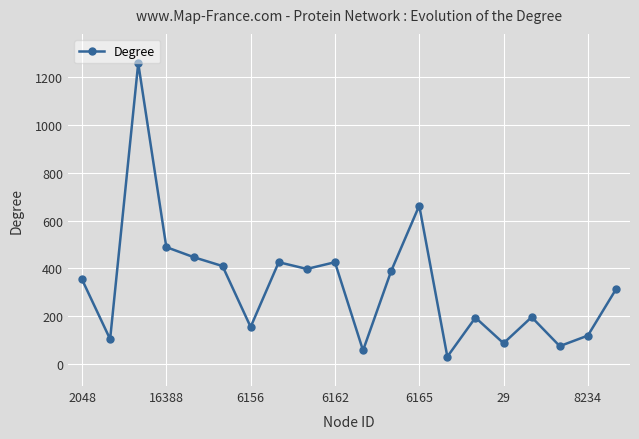

True or false: the data has more than 2 interior local peaks.

True